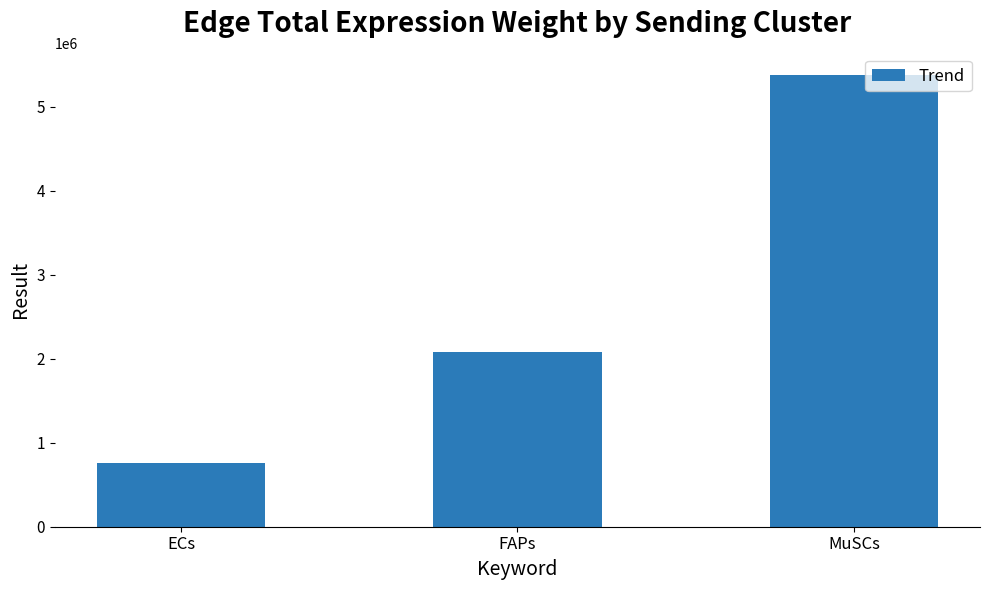

What is the difference between the maximum and minimum values?

4608611.4